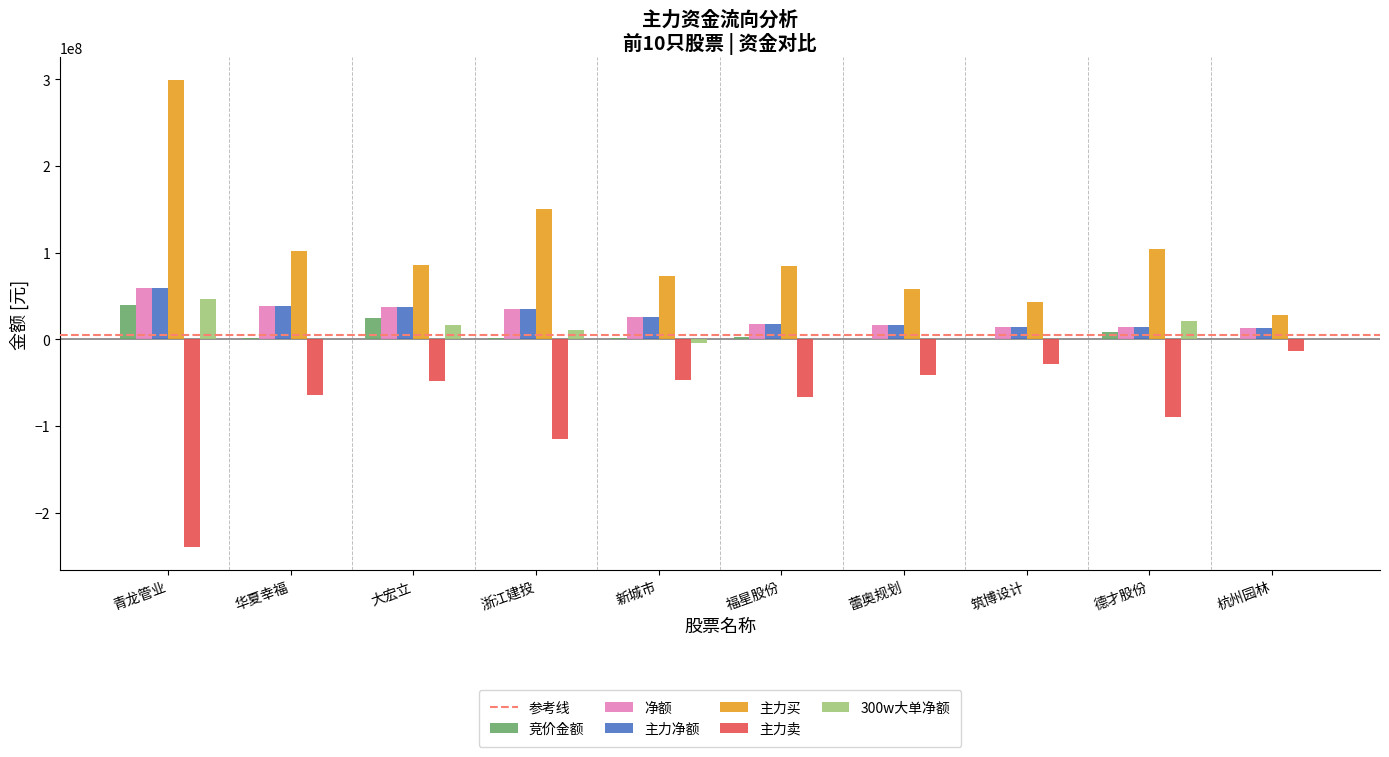

Which category has the highest value across all series?

青龙管业